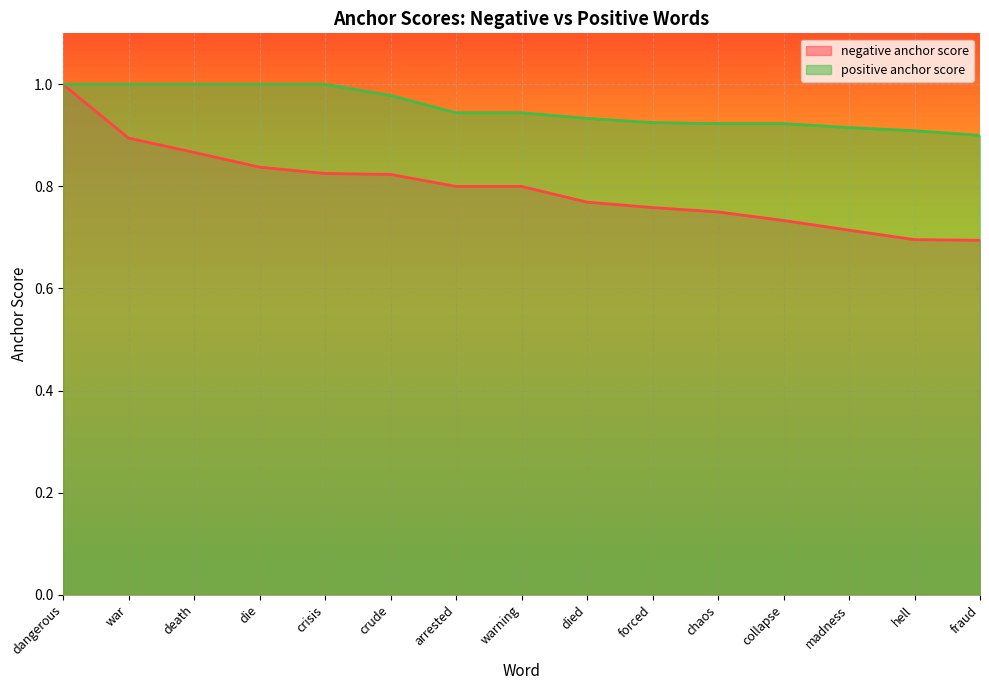

Which has a higher value, die or crisis?

die